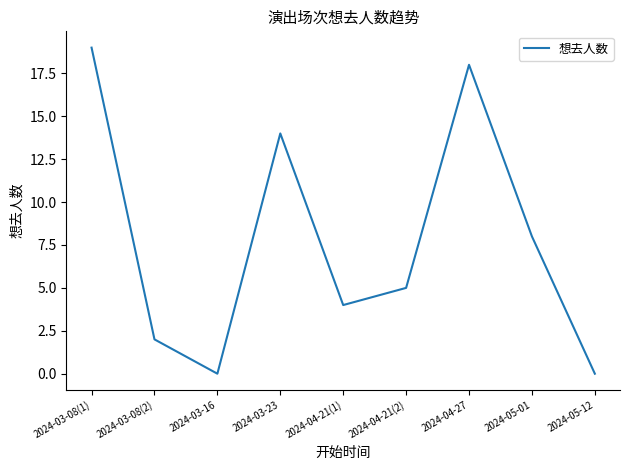

What is the change in value from 2024-03-08(1) to 2024-05-01?

-11